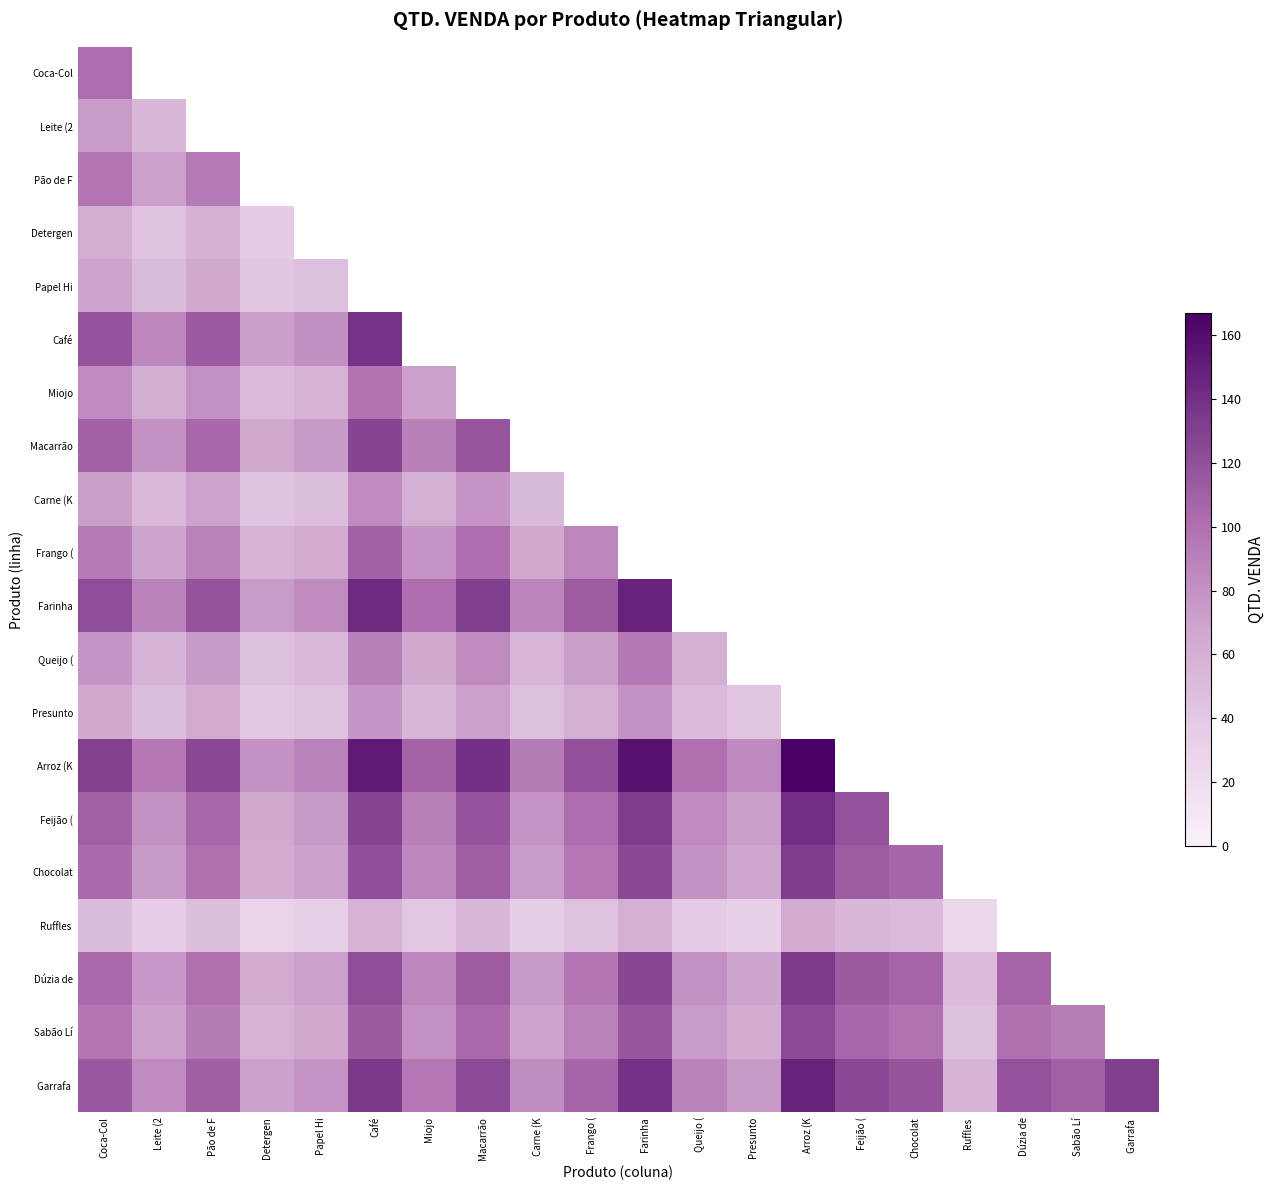

Which has a higher value, Dúzia de or Pão de F?

Pão de F